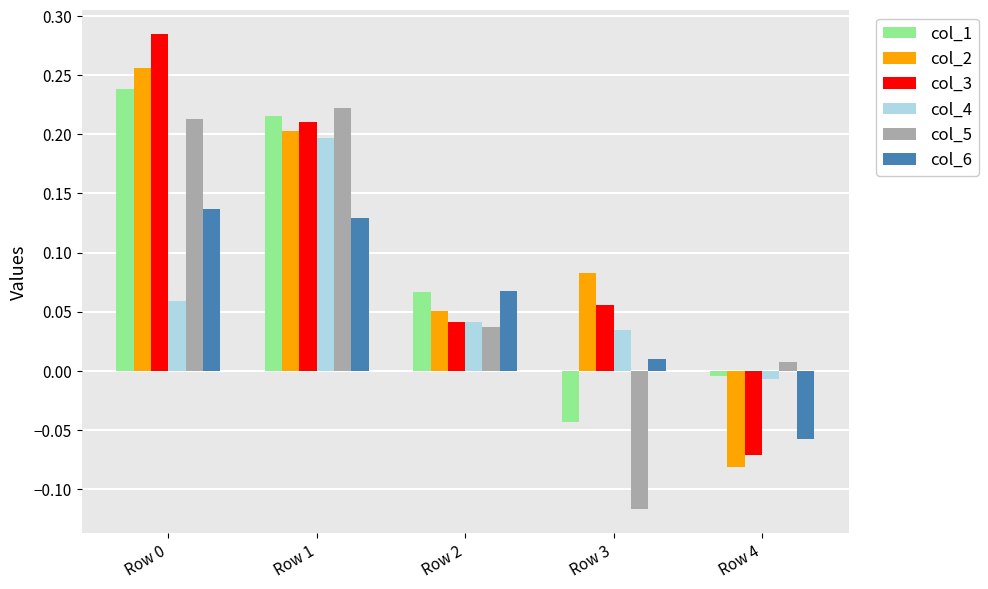

How many groups of bars are there?

5